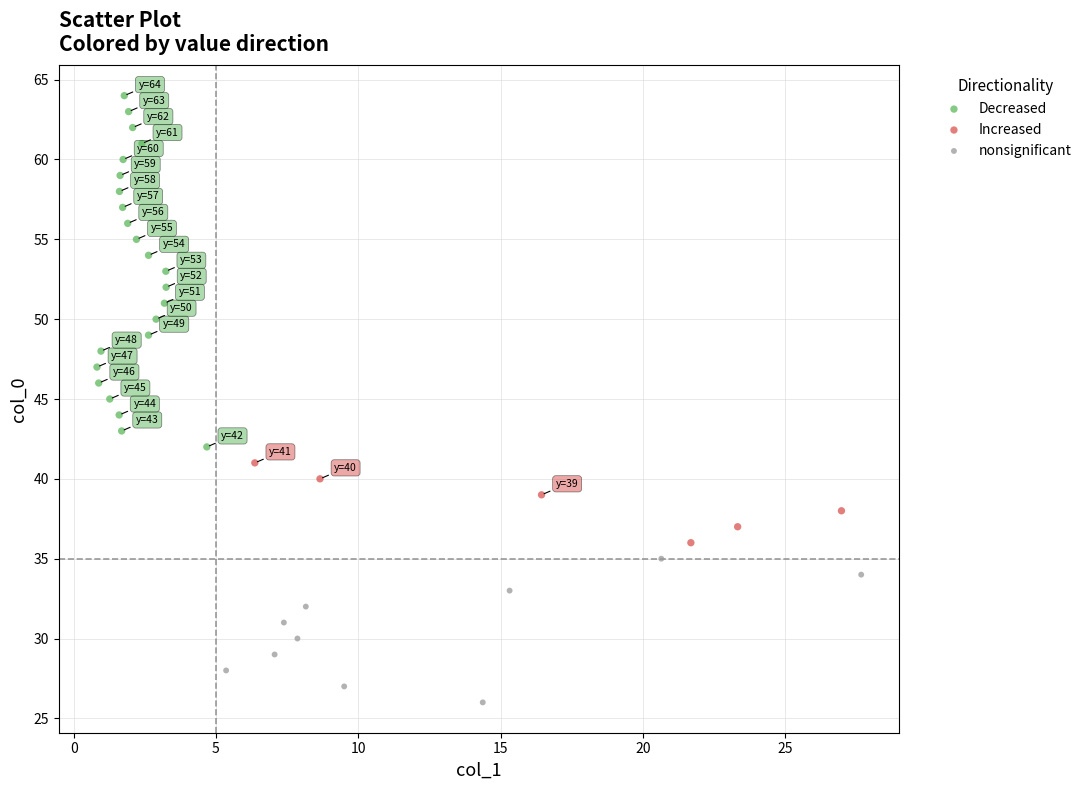

What are all the series names shown in the legend?

Decreased, Increased, nonsignificant